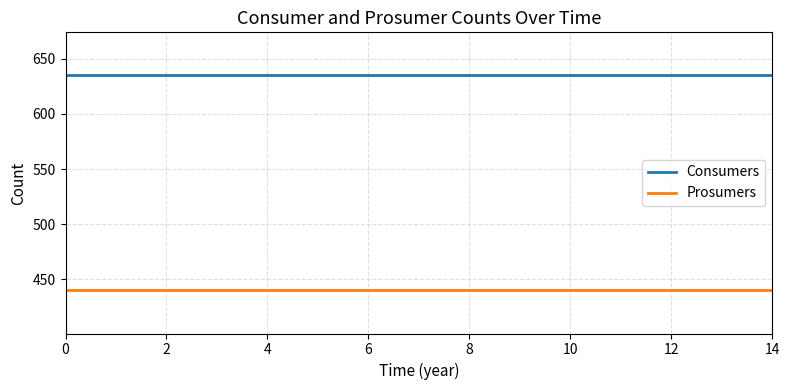

What is the minimum value shown in the chart?

440